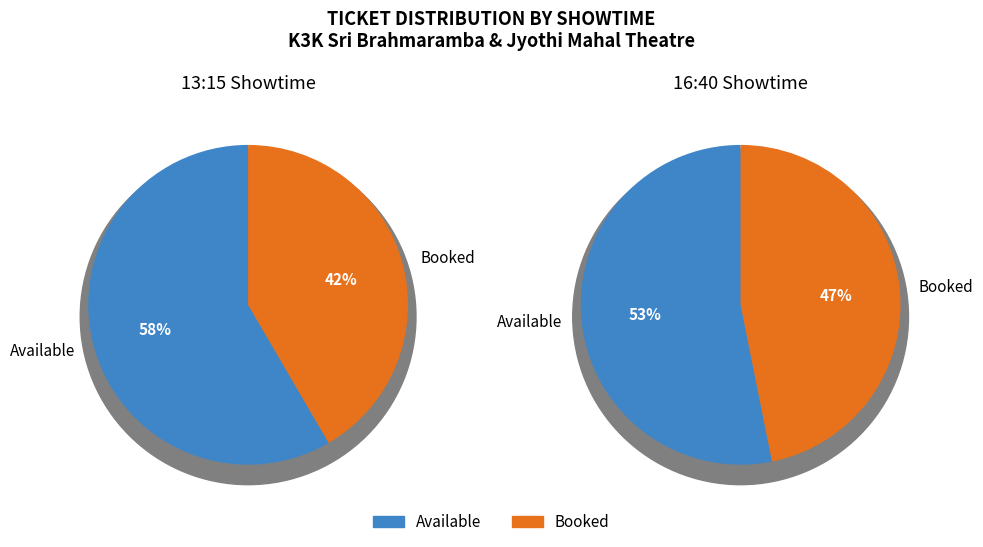

What percentage is NOT represented by 0?

41.6%